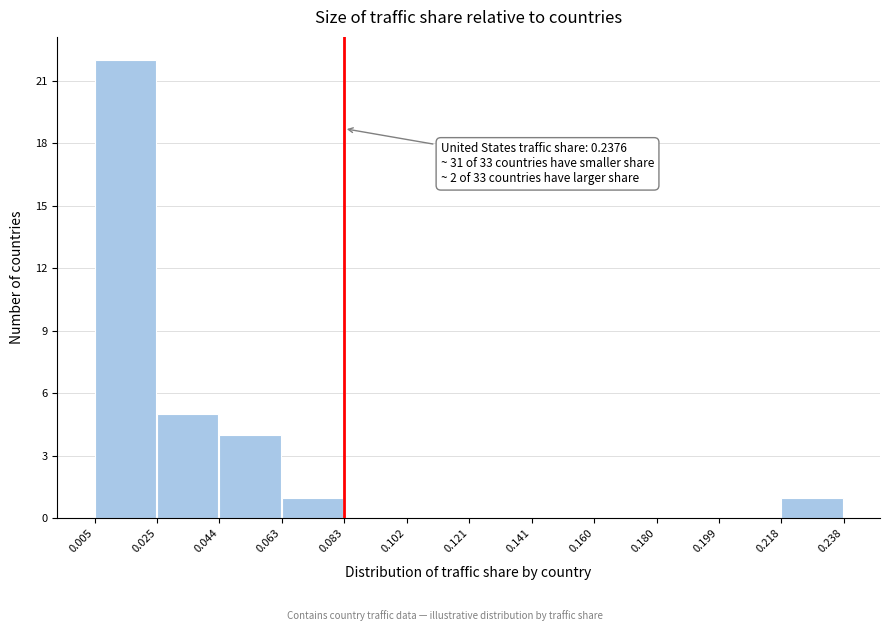

Which range on the x-axis has the tallest bar?

0.005 to 0.025